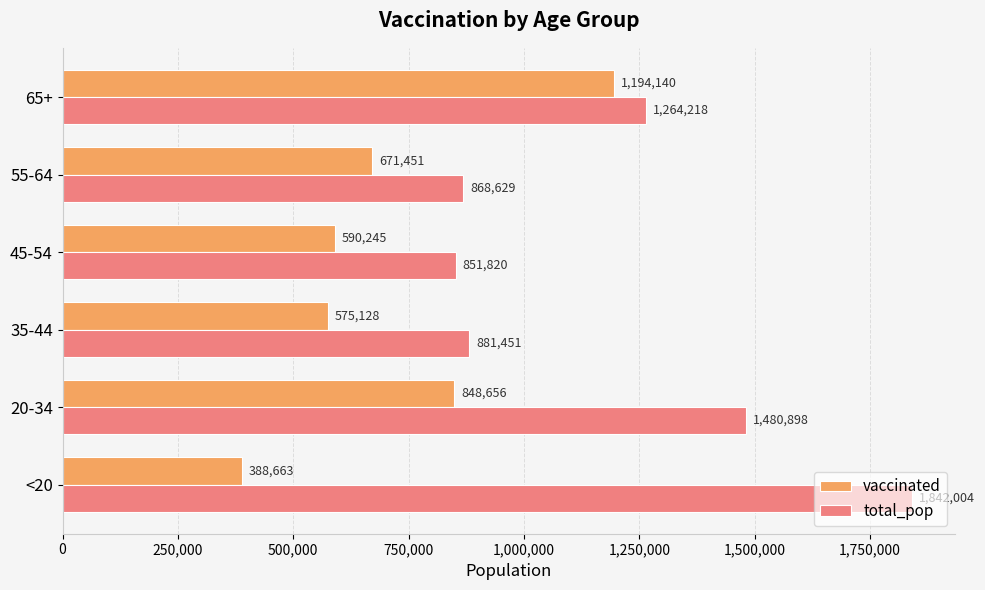

What is the difference between the maximum and second lowest values in the vaccinated series?

619012